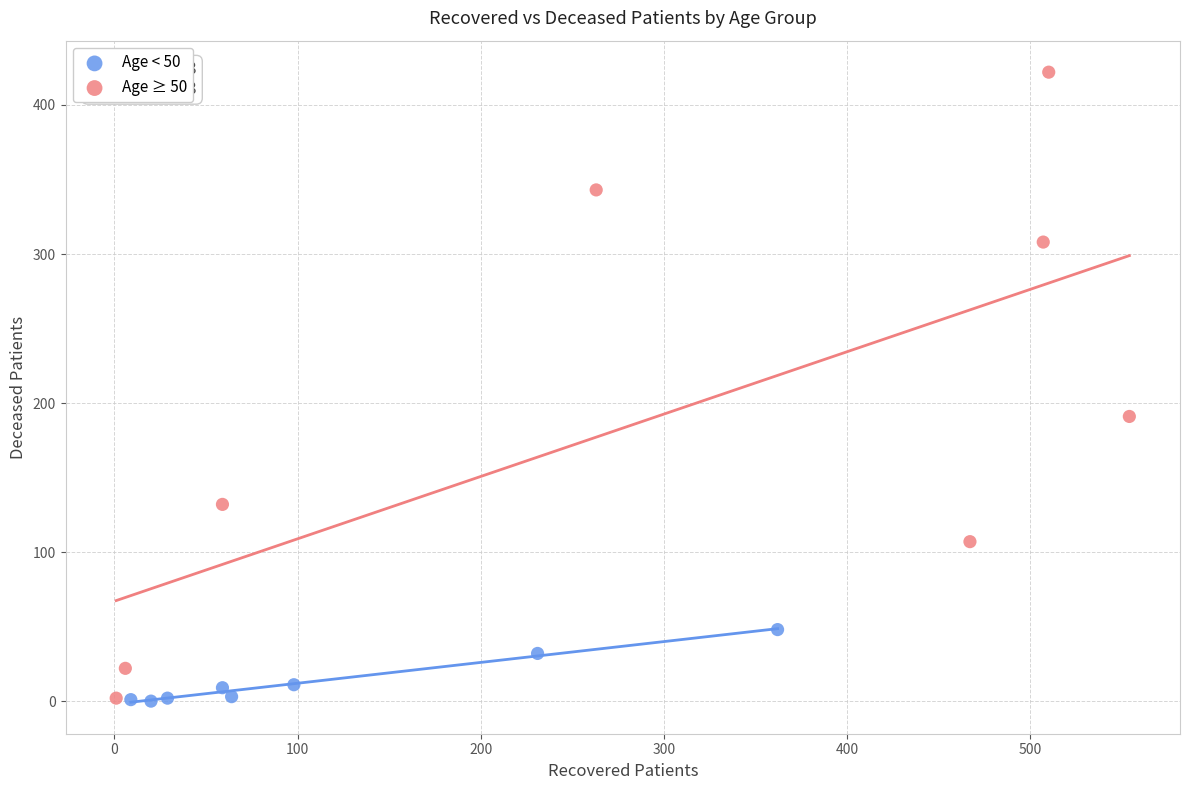

Which series has the largest Y range (max minus min)?

Age ≥ 50